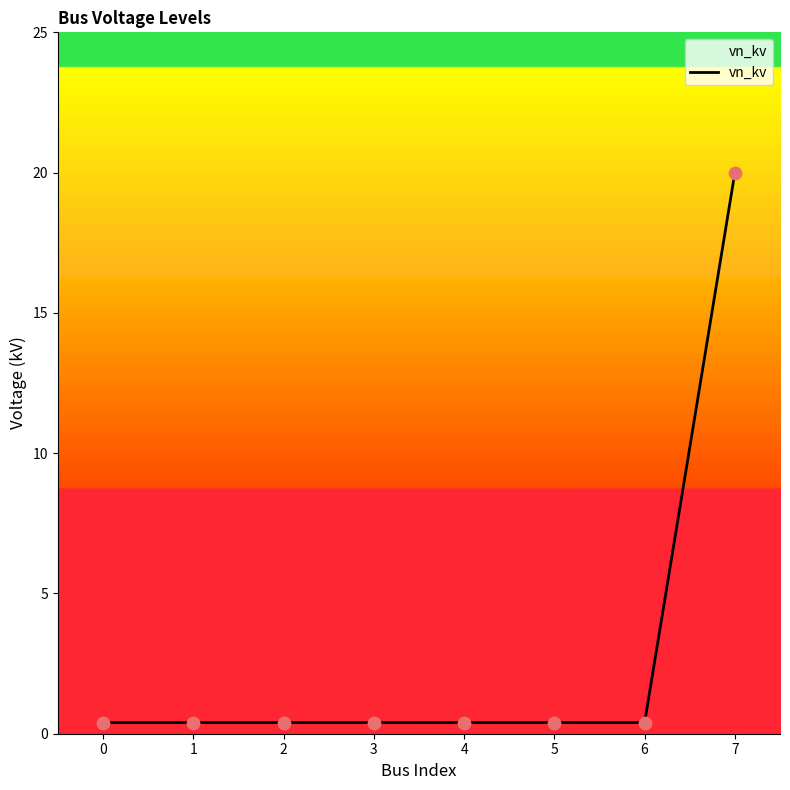

True or false: the data shows 0.4 at 1.

True